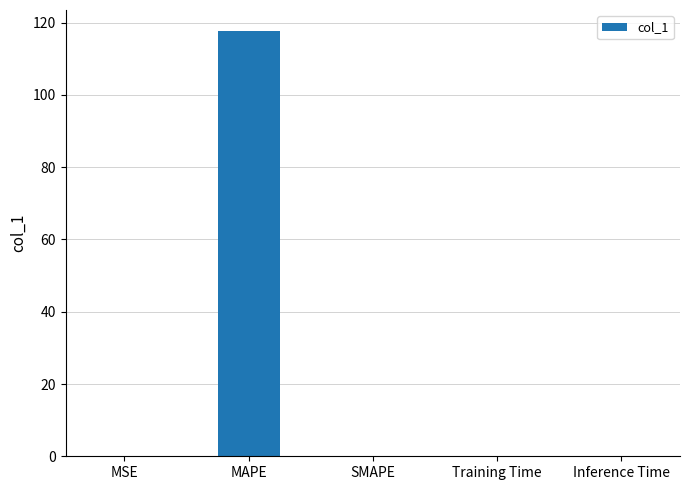

Count the number of data series in this chart.

1